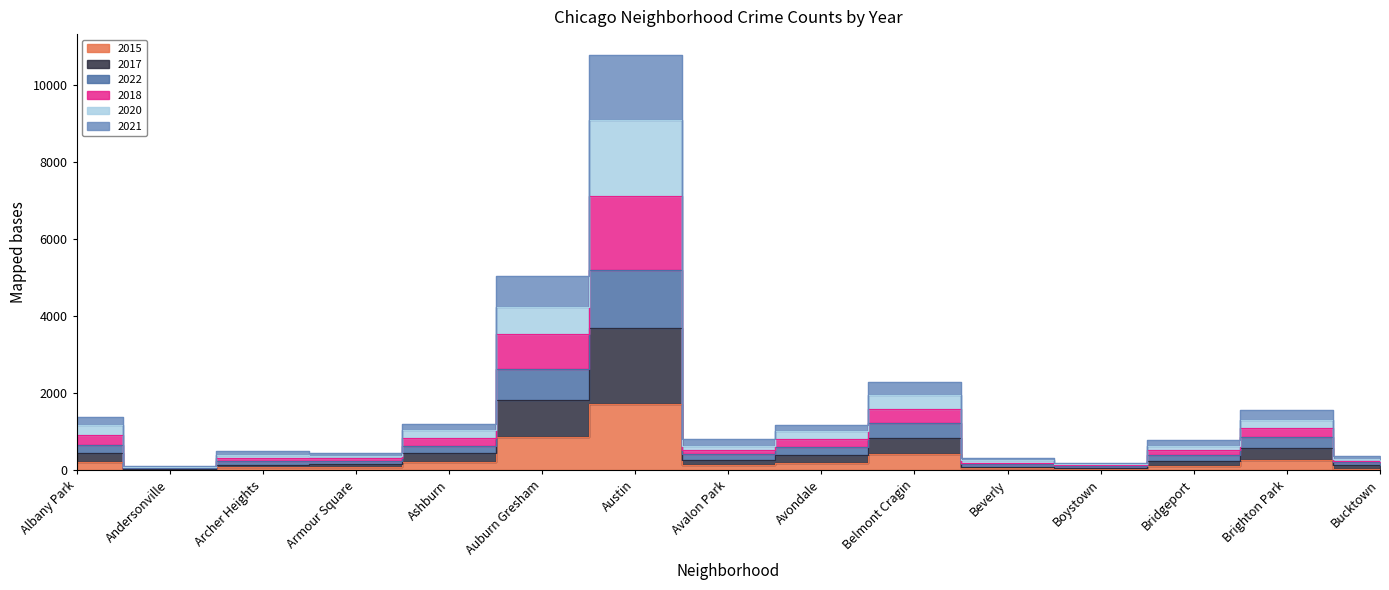

The 2021 series shows 1413 at Ashburn. True or false?

False